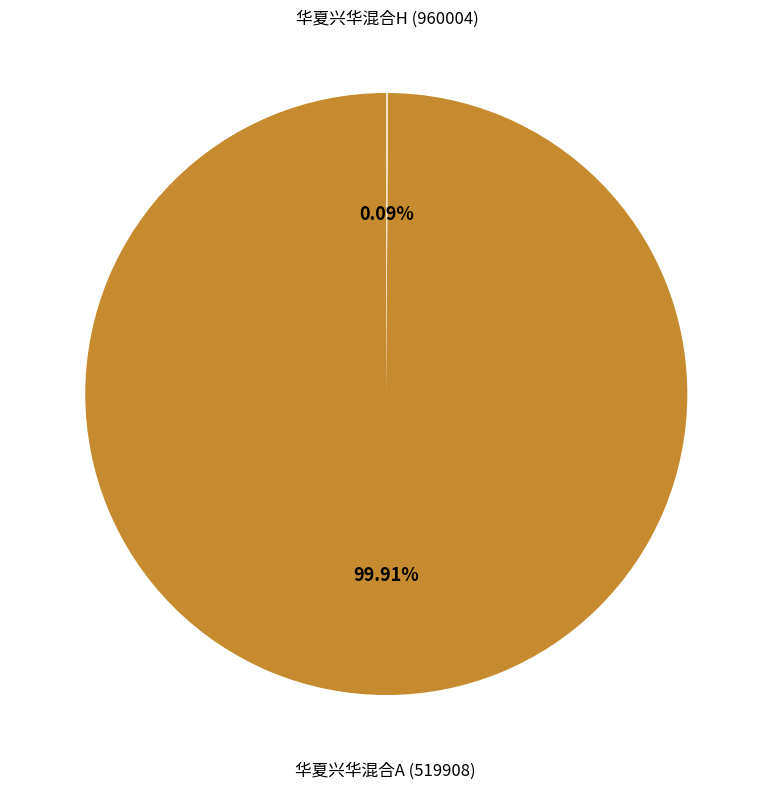

Is there any slice that represents more than half of the pie?

Yes